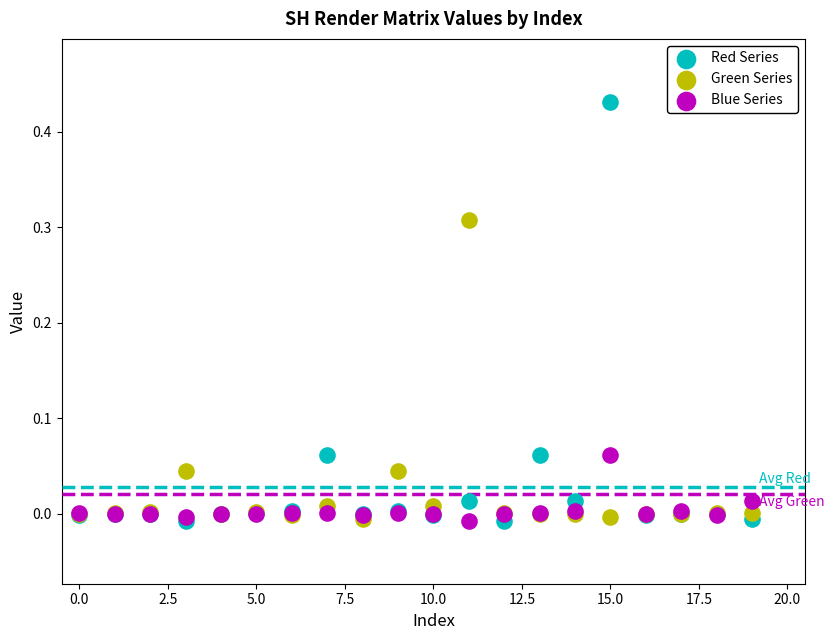

Which series contains the highest Y value?

Red Series